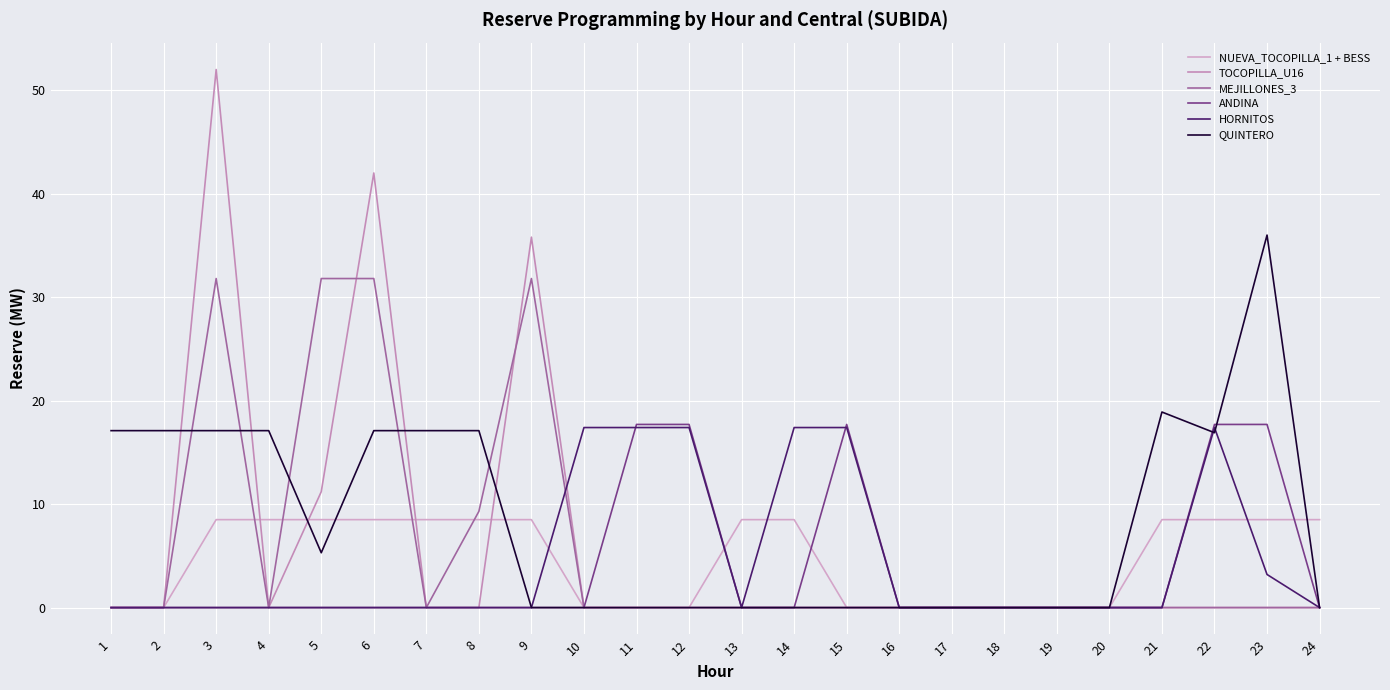

Where is the first local maximum for TOCOPILLA_U16?

3